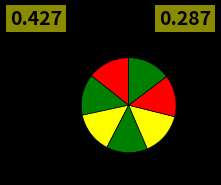

How many segments does this pie chart have?

7